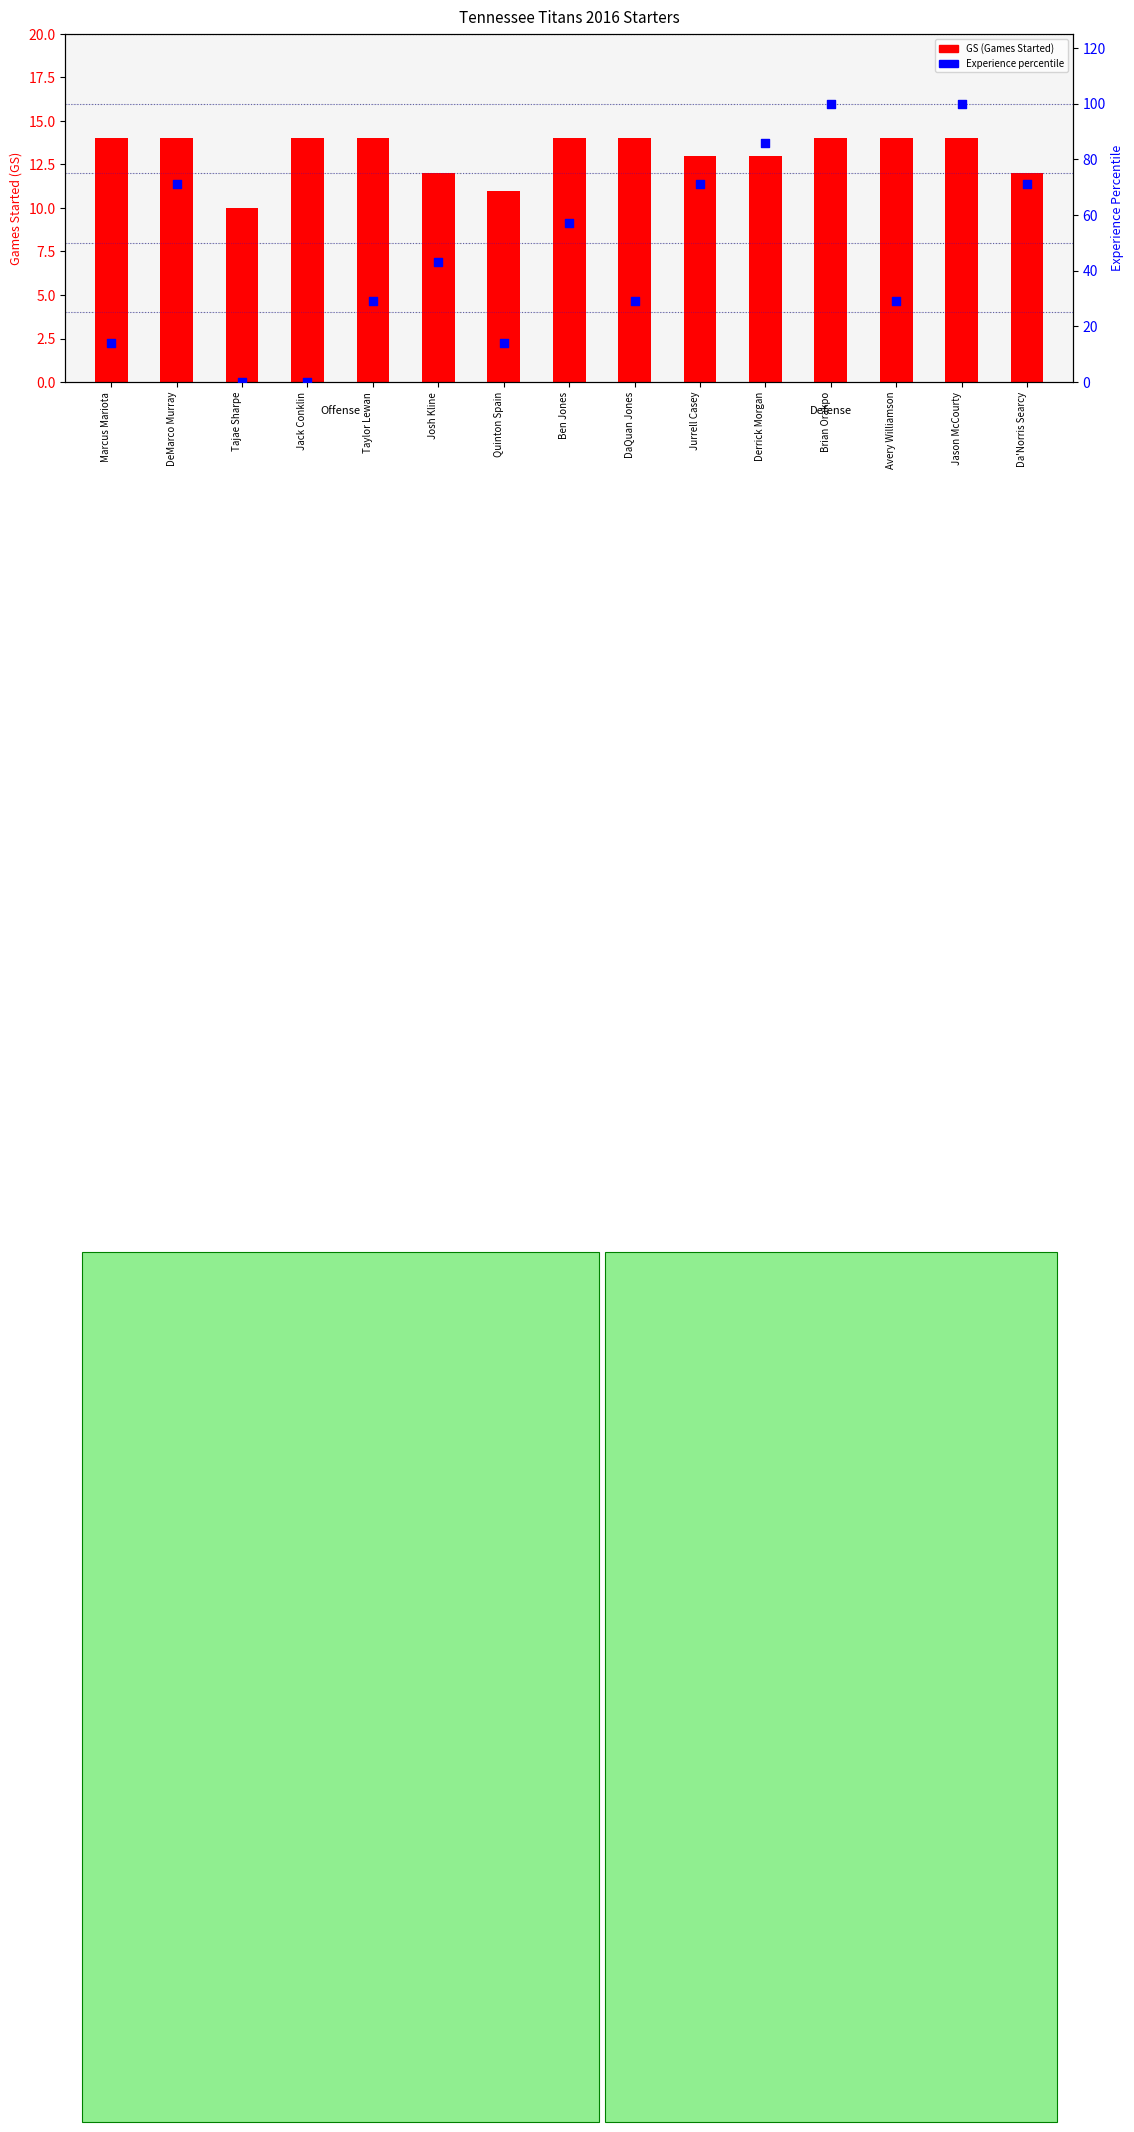

At which category is the sum across all series the highest?

Brian Orakpo